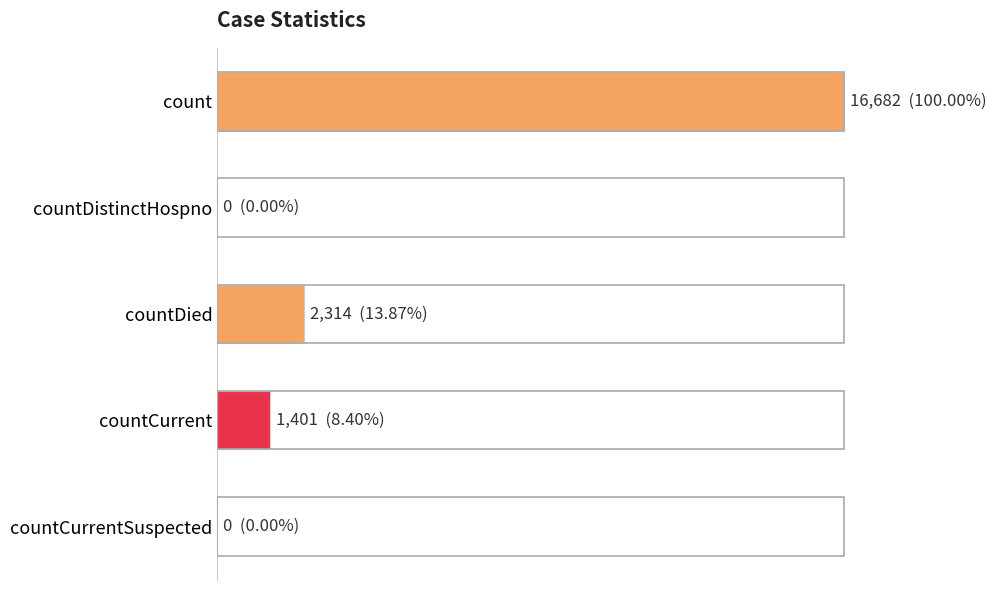

Are the bars horizontal?

Yes